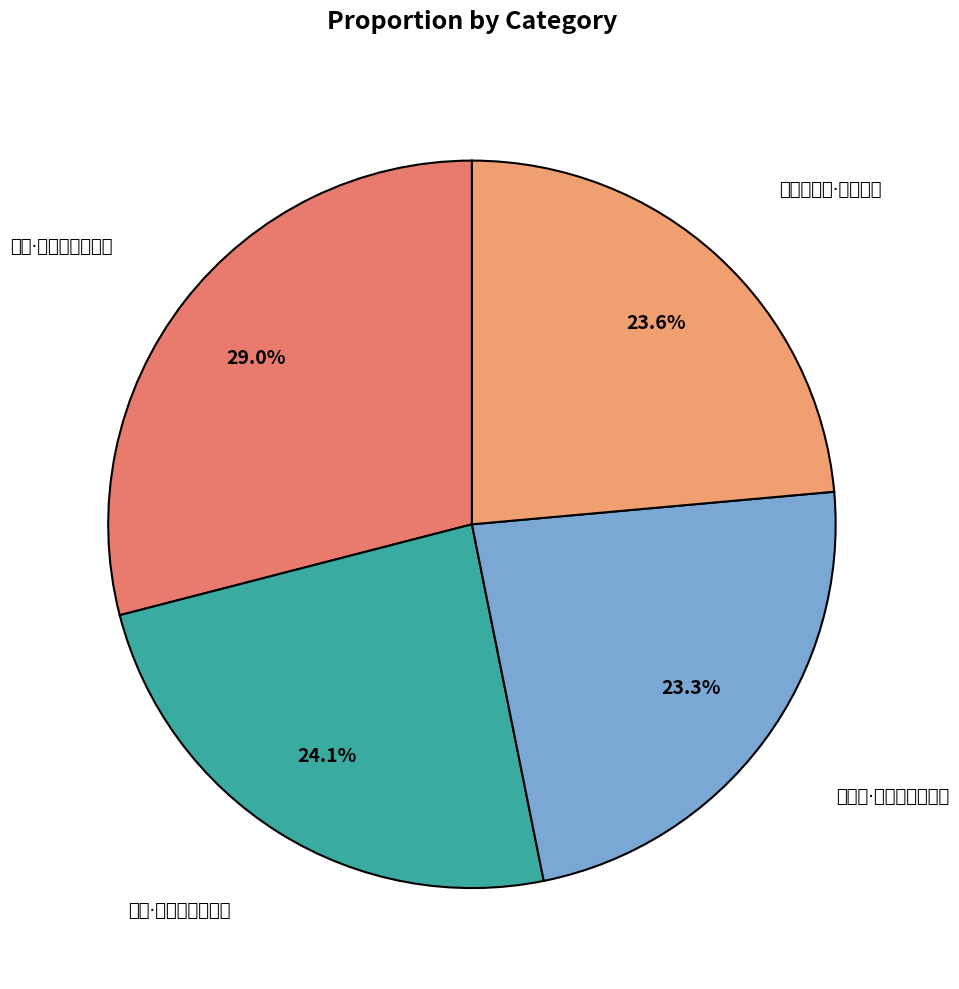

To the nearest percent, what is the difference between the largest and smallest slice percentages?

6%